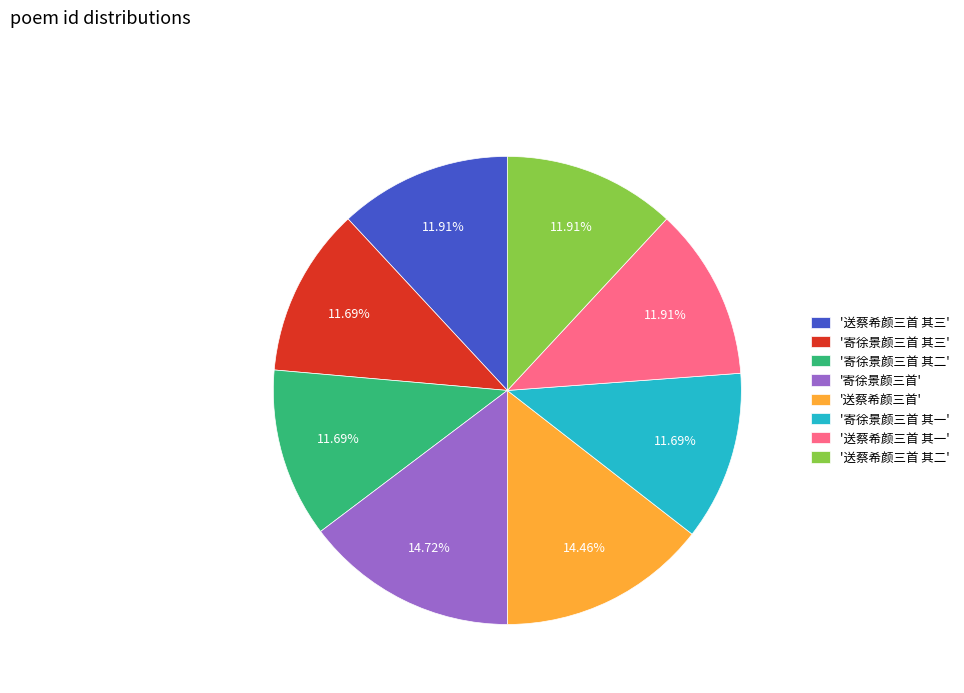

Is there a majority slice in this chart?

No